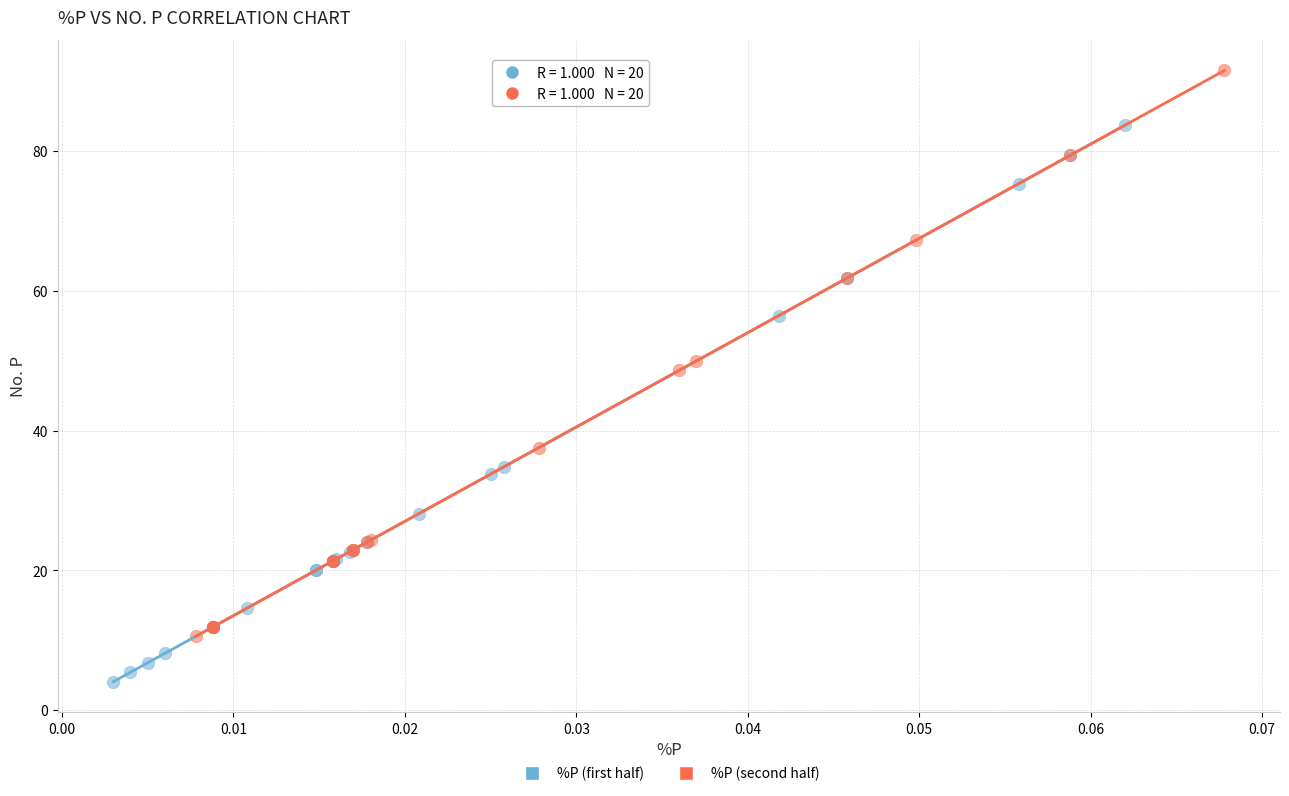

Which series contains the highest Y value?

%P (second half)